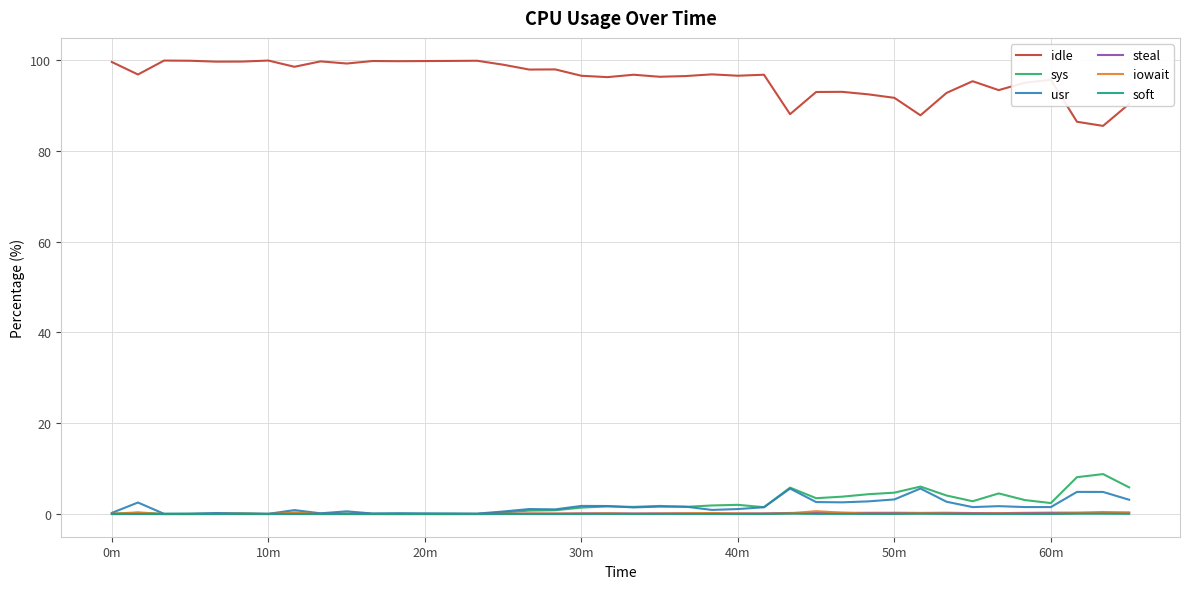

Which series has the largest total across all categories?

idle